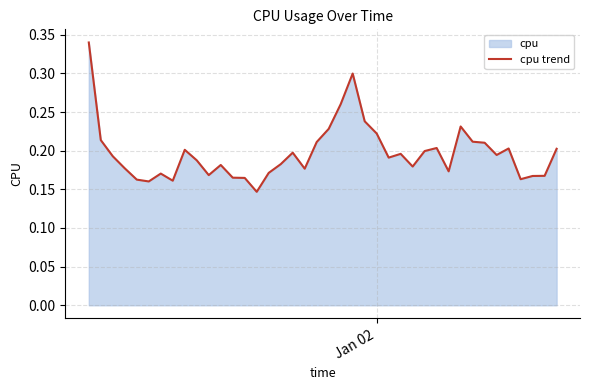

How many lines are shown in the chart?

1